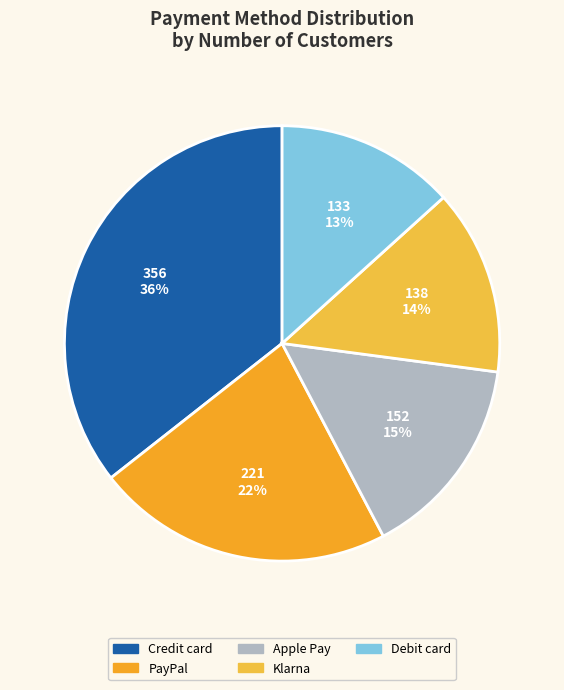

True or false: Debit card accounts for 21% of the total.

False